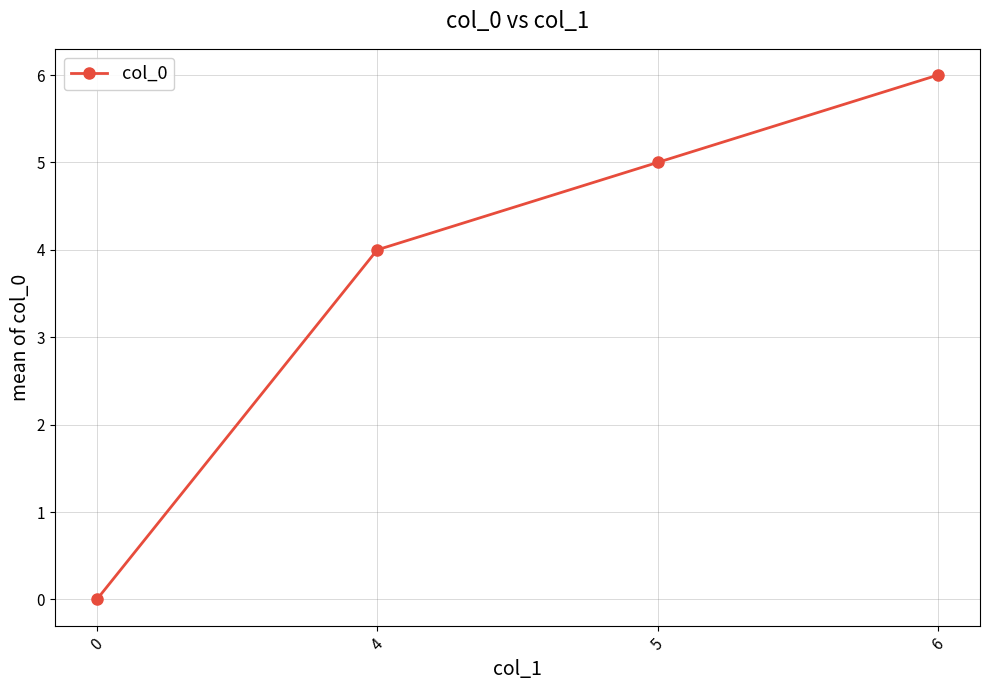

True or false: the data shows 10 at 6.

False